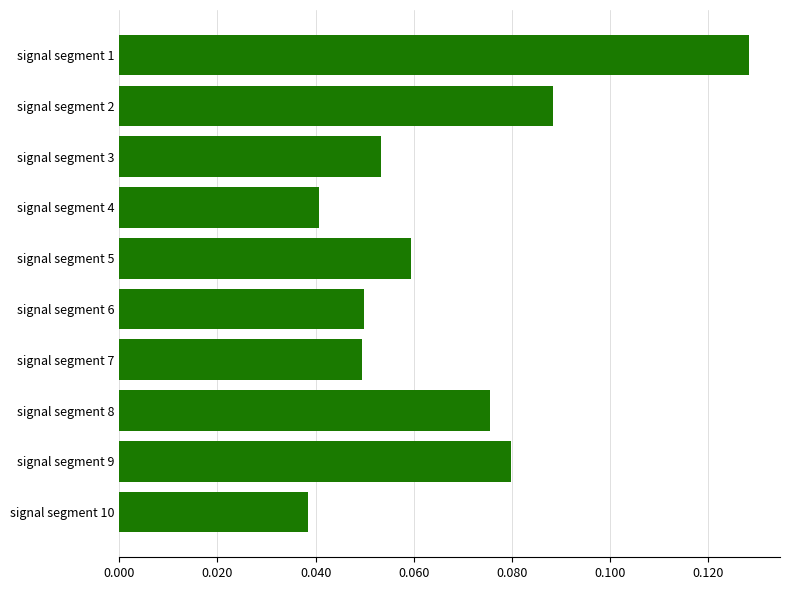

Which label corresponds to the largest value in the chart?

signal segment 1